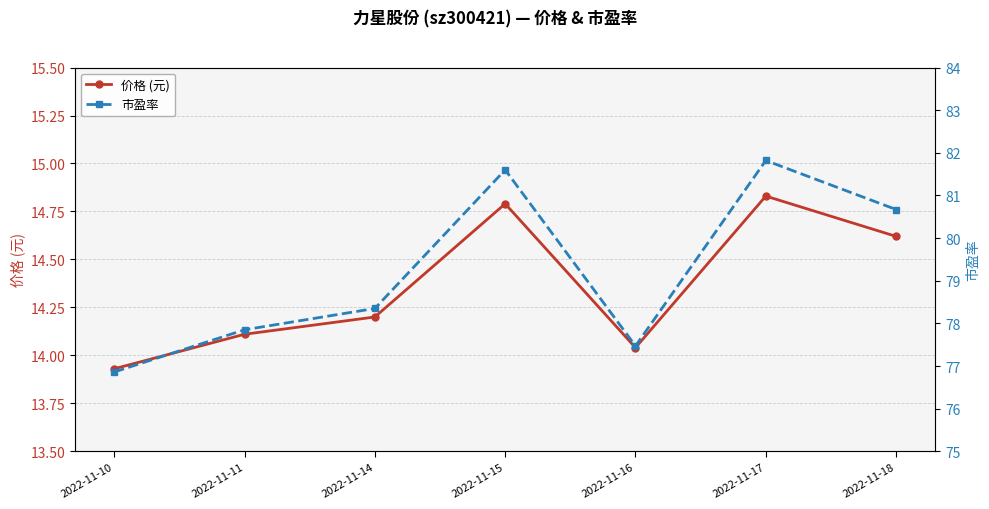

Reading right to left, what are all the values shown in this chart?

价格 (元): 2022-11-18=14.6	2022-11-17=14.8	2022-11-16=14.0	2022-11-15=14.8	2022-11-14=14.2	2022-11-11=14.1	2022-11-10=13.9
市盈率: 2022-11-18=80.7	2022-11-17=81.8	2022-11-16=77.5	2022-11-15=81.6	2022-11-14=78.3	2022-11-11=77.8	2022-11-10=76.9